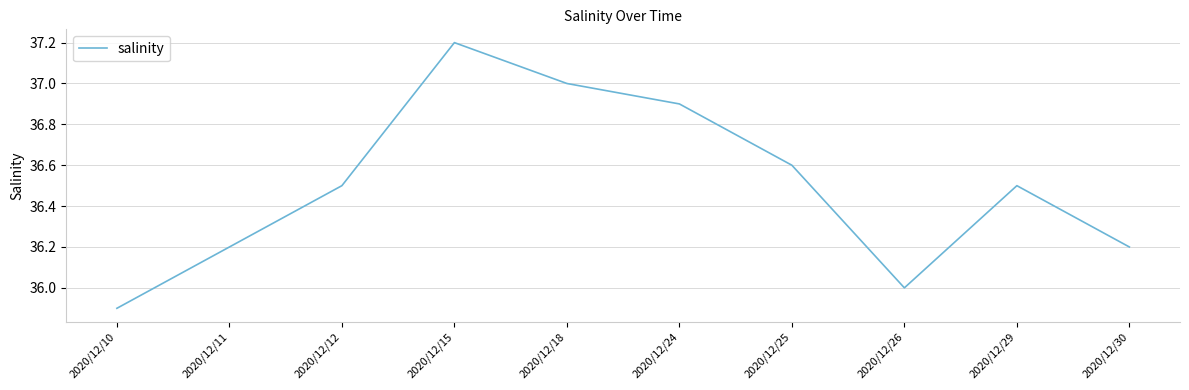

What is the approximate value at 2020/12/12?

36.5